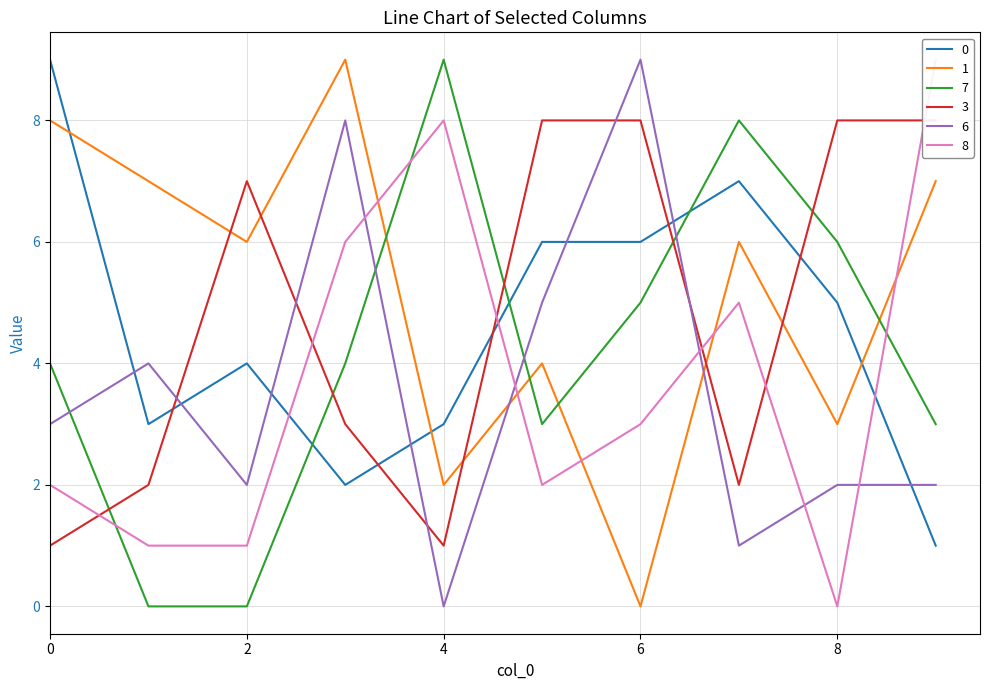

What is the greatest value displayed?

9